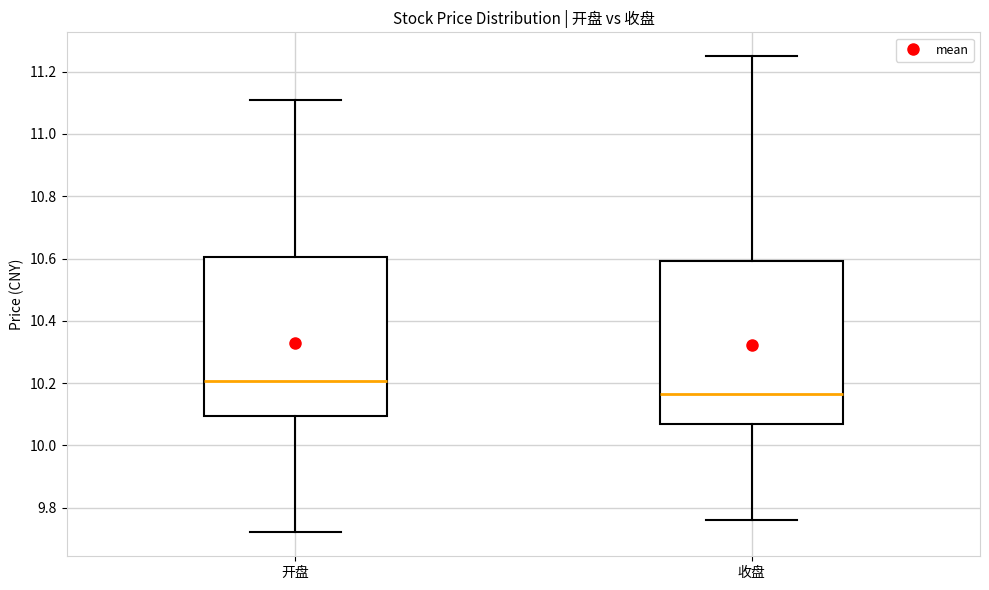

Reading left to right, read every box against the y-axis: the position of its median line, the range the box covers, and the ends of its whiskers. The values are not printed on the chart, so give them approximately, as read against the axis.

开盘: median 10.20, box 10.10 to 10.60, whiskers 9.72 to 11.12
收盘: median 10.16, box 10.06 to 10.60, whiskers 9.76 to 11.26